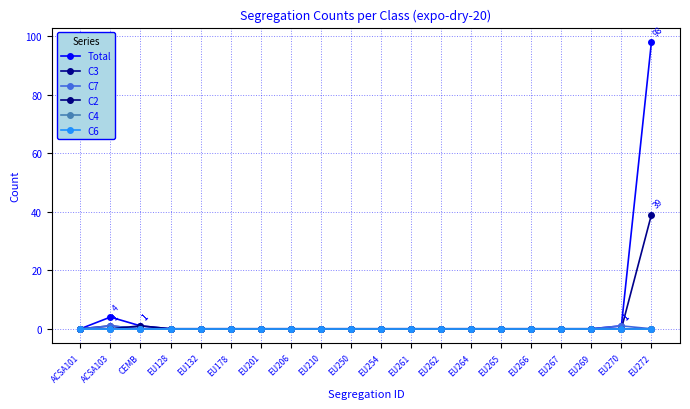

Is this an area chart (filled region under the line)?

No